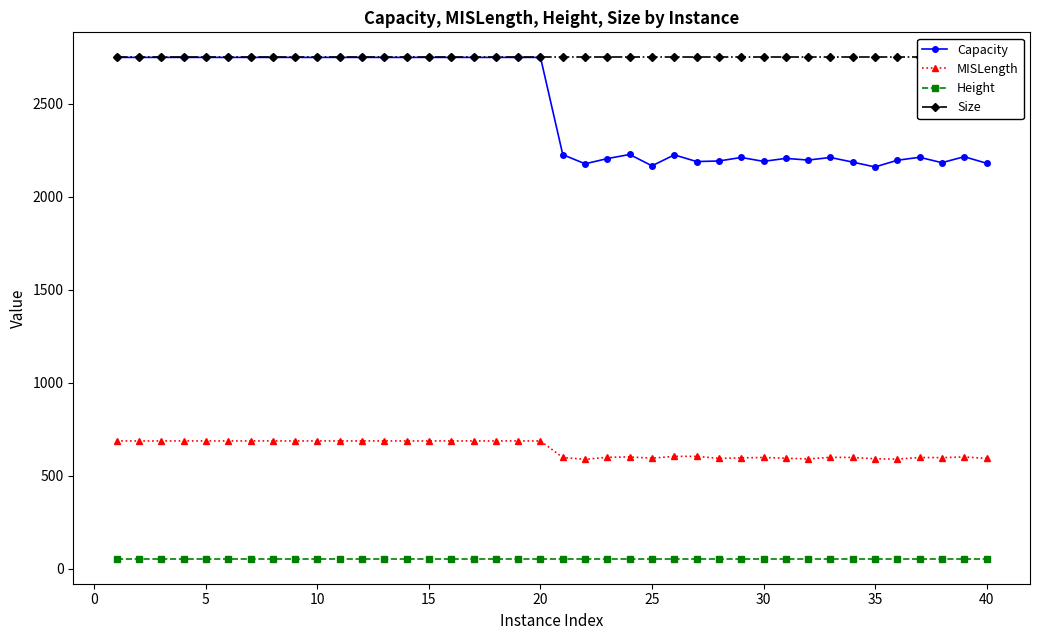

What is the smallest value displayed?

55